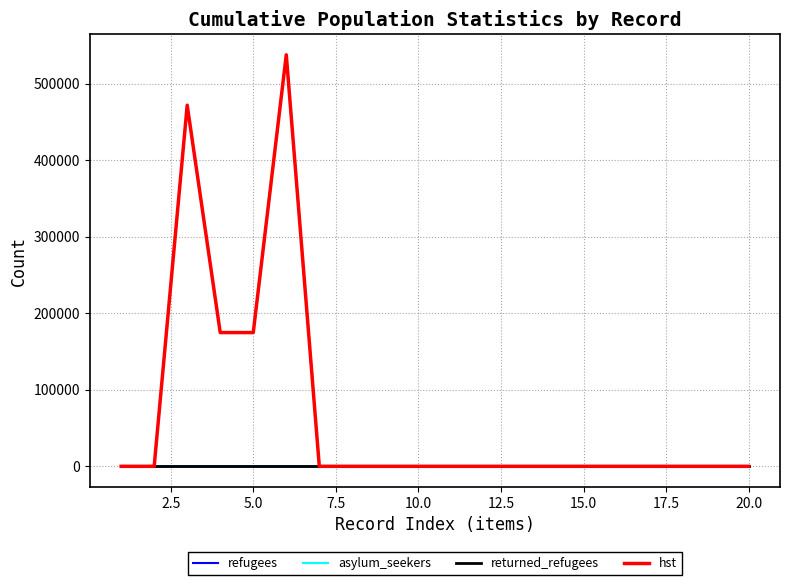

Which series has the largest range (max minus min)?

hst